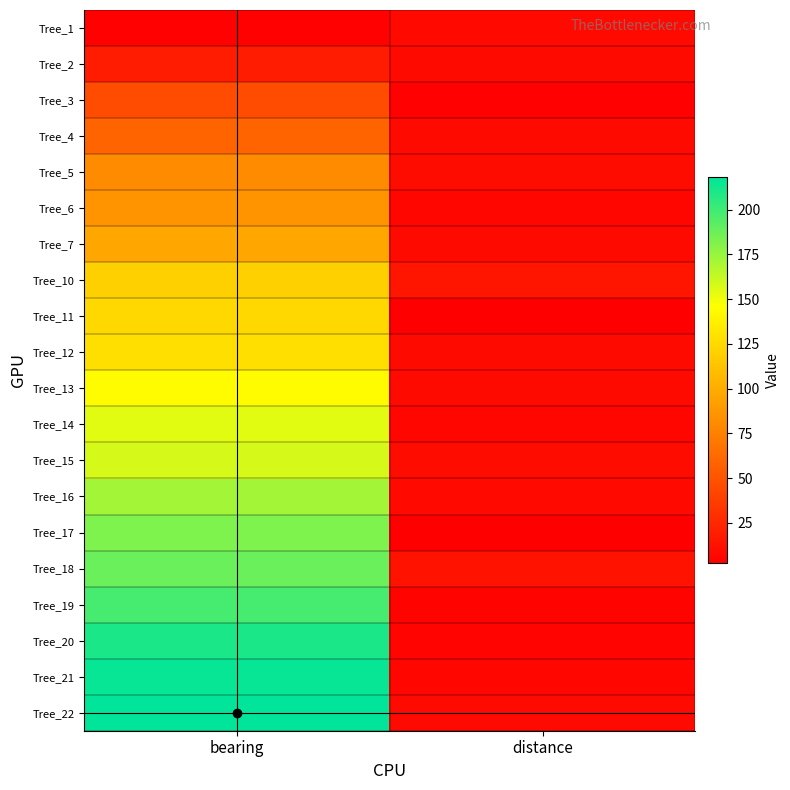

Which has a higher value, bearing or distance?

distance